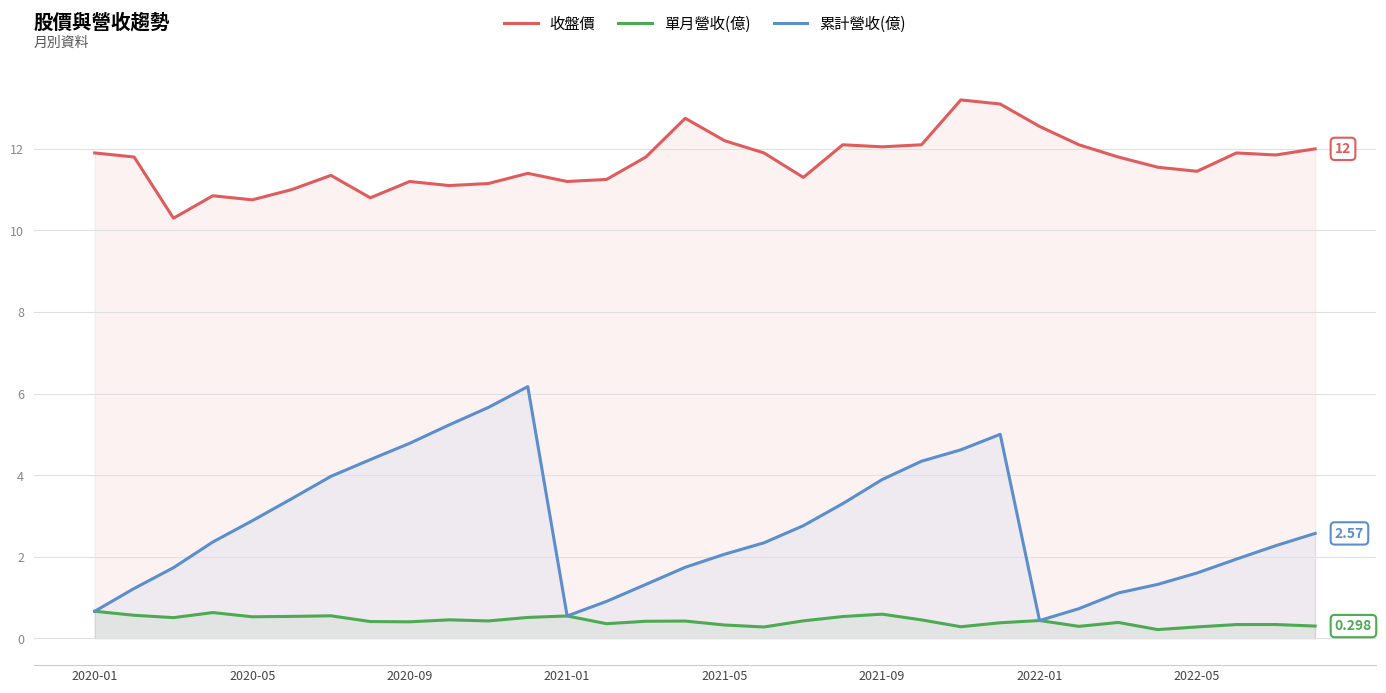

Which series has the largest total across all categories?

收盤價